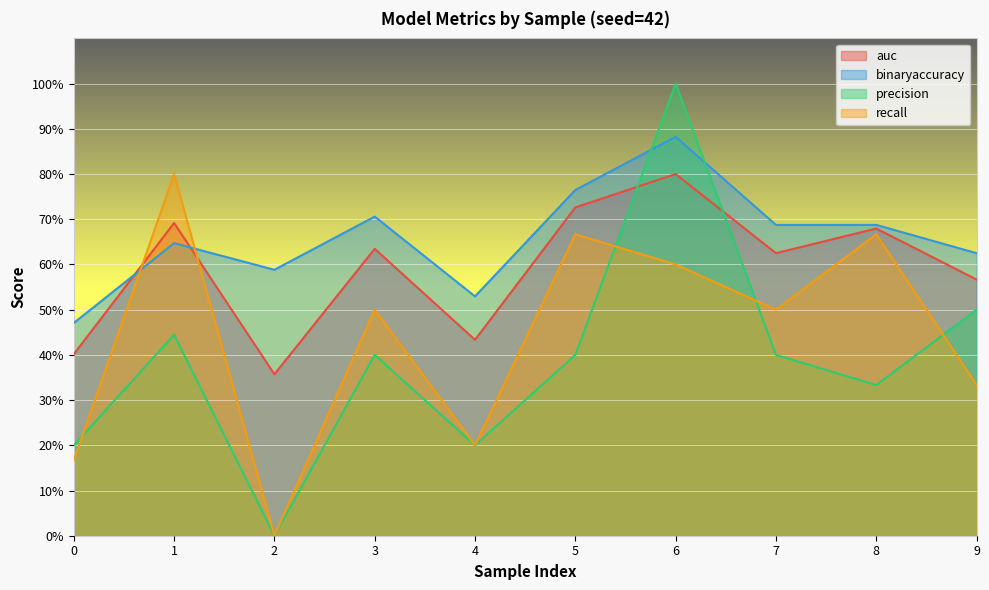

What is the value of the recall point at the 9th from the left?

0.7